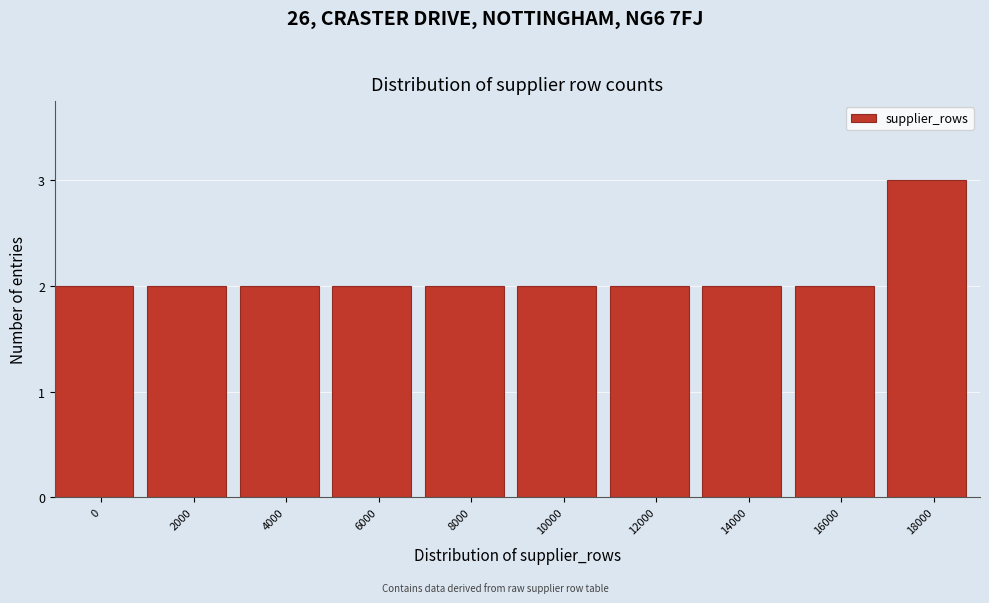

Reading left to right, list all the values displayed in this chart.

0=2	2000=2	4000=2	6000=2	8000=2	10000=2	12000=2	14000=2	16000=2	18000=3